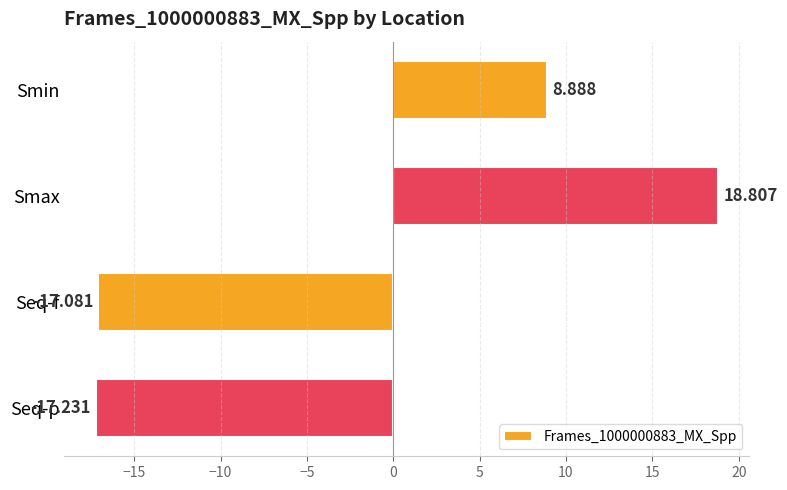

What is the label of the 2nd bar from the top?

Smax